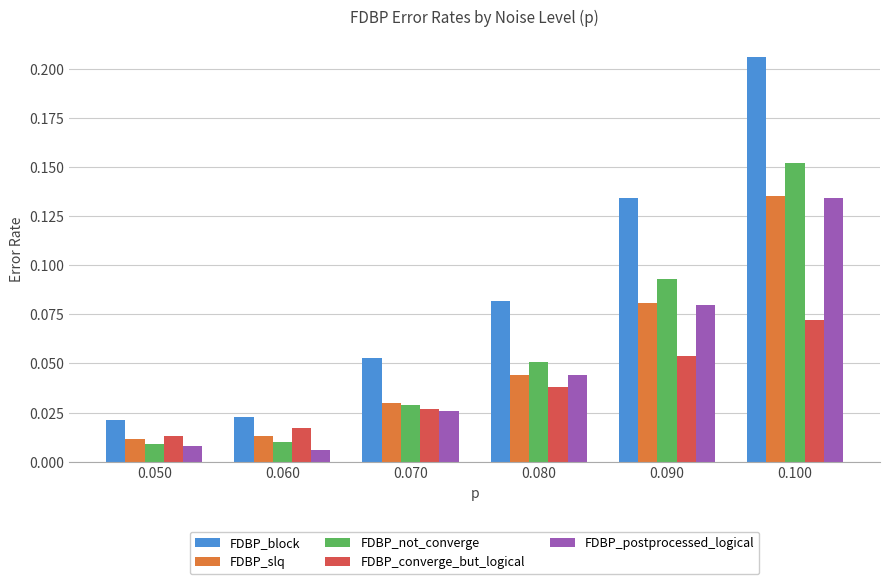

How many groups of bars are there?

6